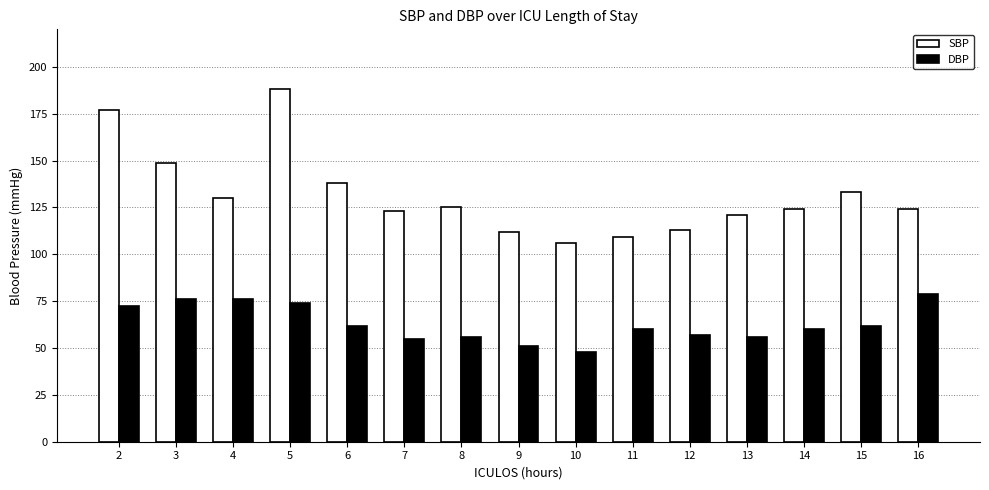

Are the bars horizontal?

No